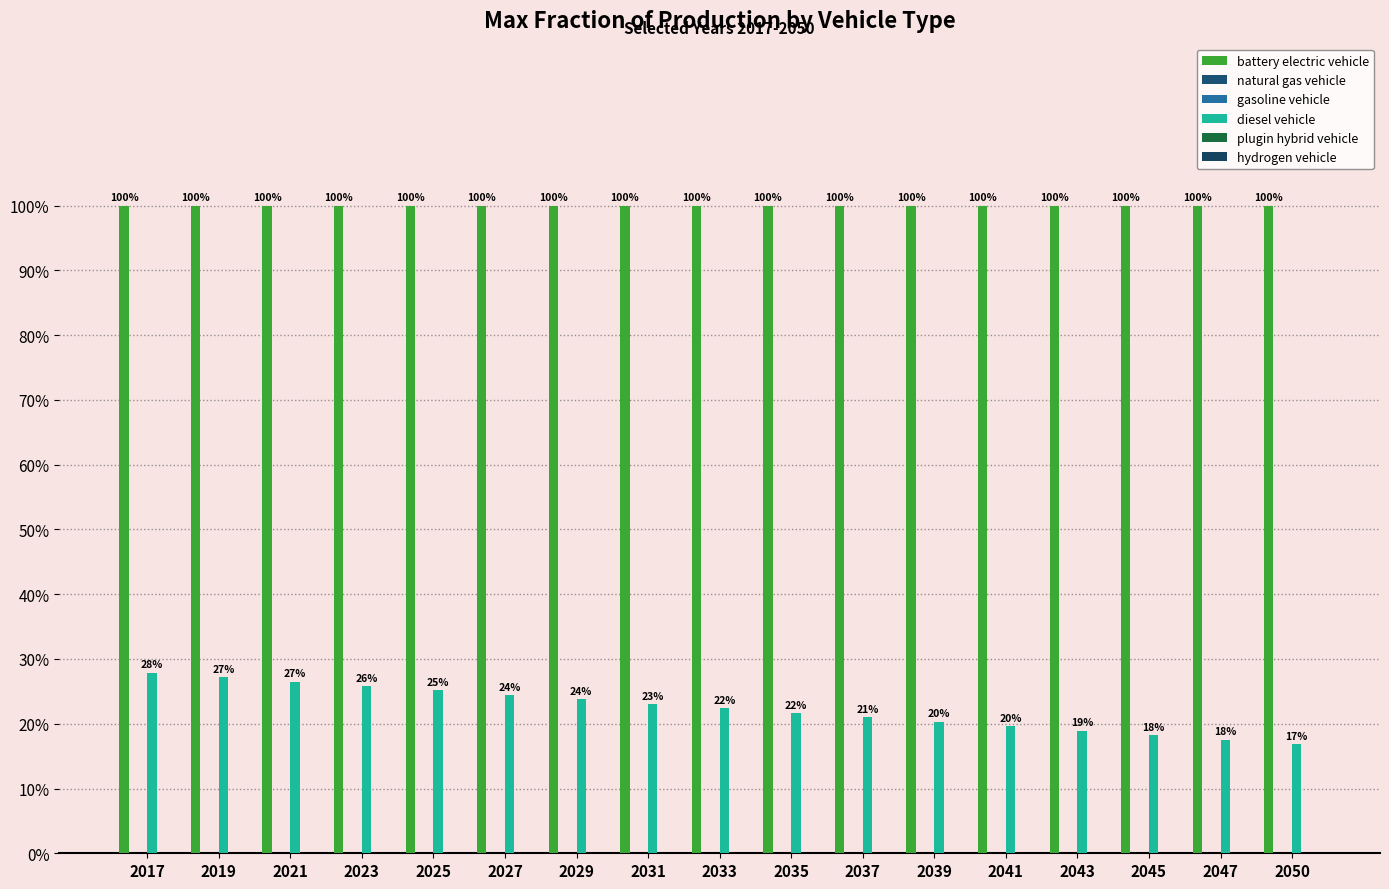

At which label is battery electric vehicle closest to 1?

2017